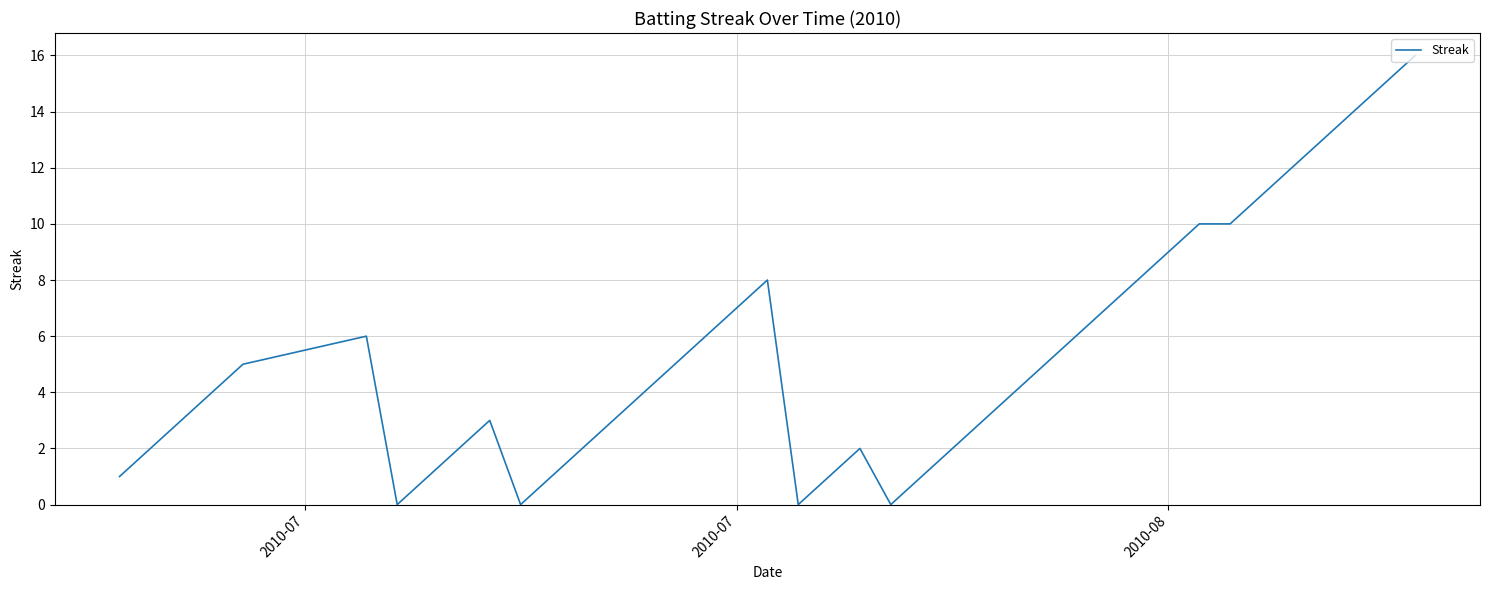

What is the greatest value displayed?

16